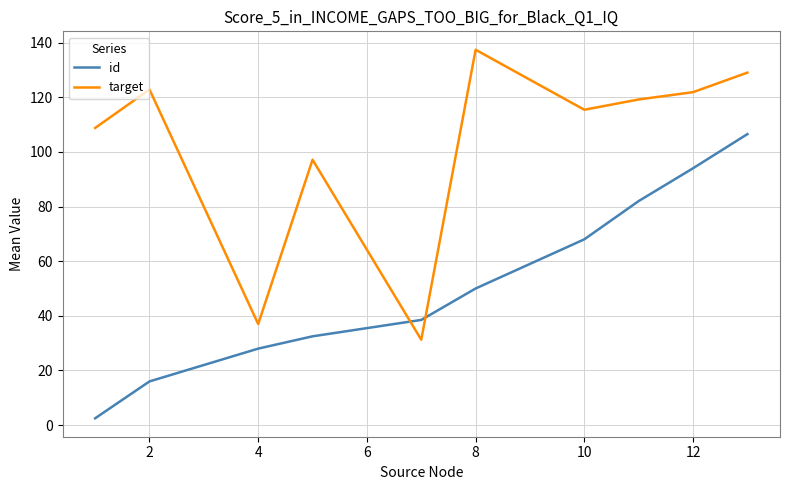

What is the greatest value displayed?

137.4